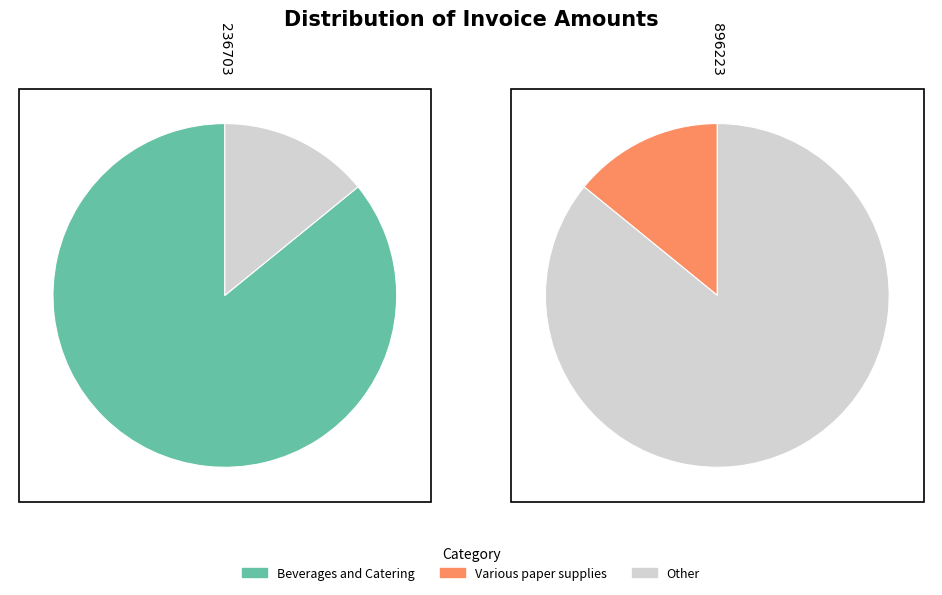

To the nearest percent, what percentage of the pie is Various paper supplies?

14%